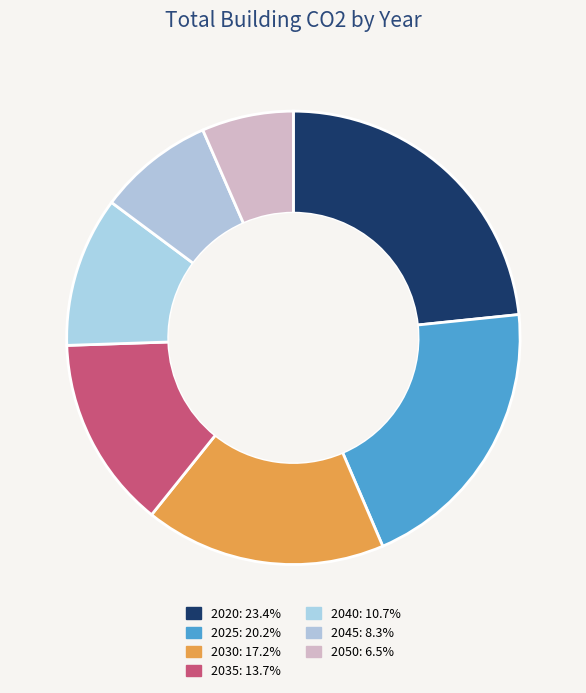

To the nearest percent, what portion does 2020 represent?

23%